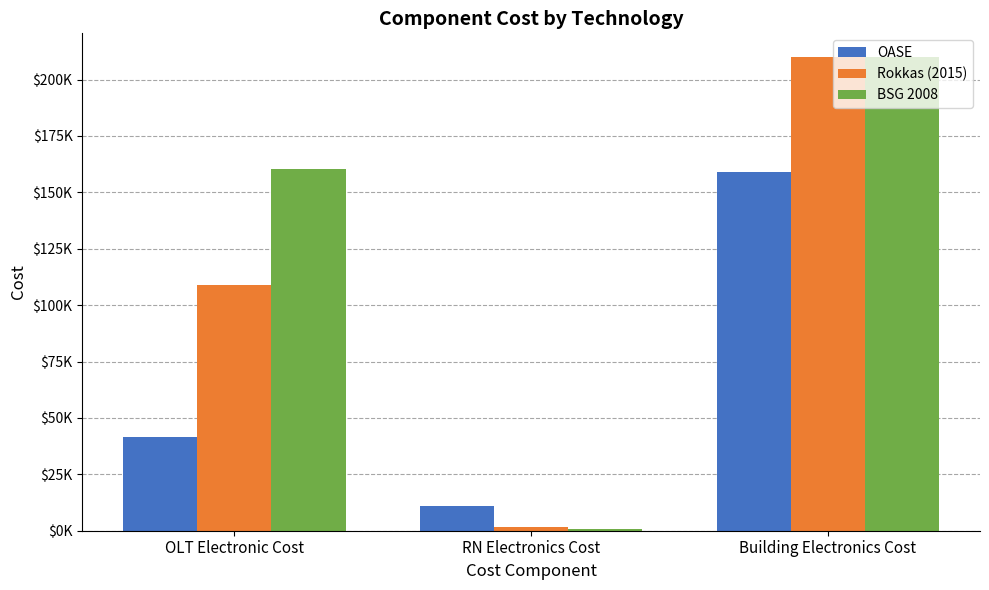

At which label is Rokkas (2015) closest to 105910?

OLT Electronic Cost